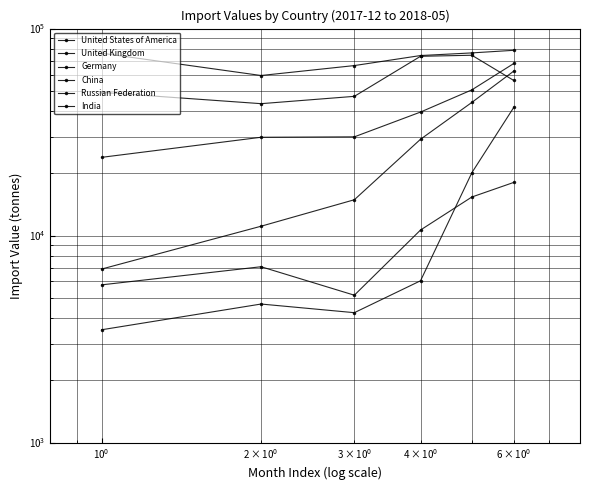

What is the value of the Russian Federation point at the 4th from the left?

73479